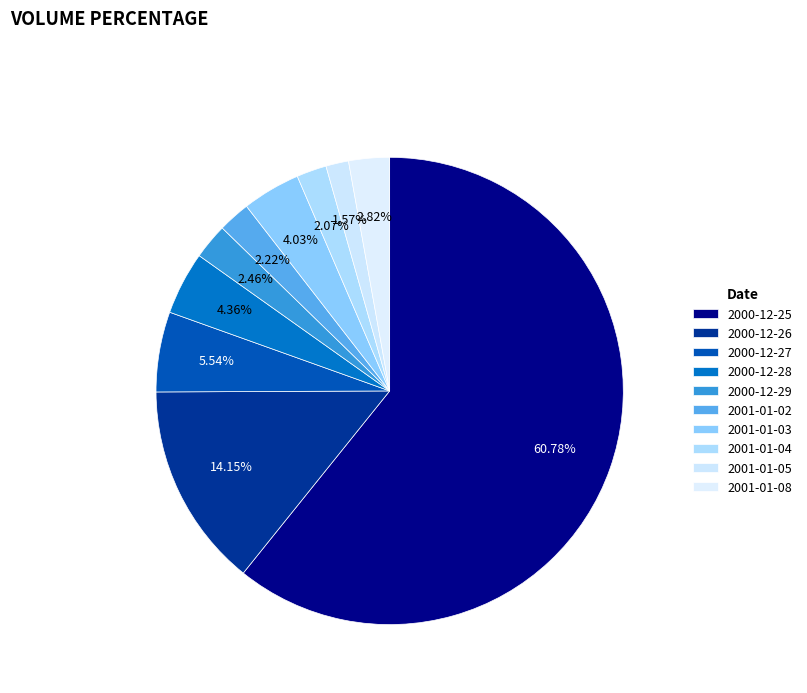

What is the largest slice in the pie chart?

2000-12-25